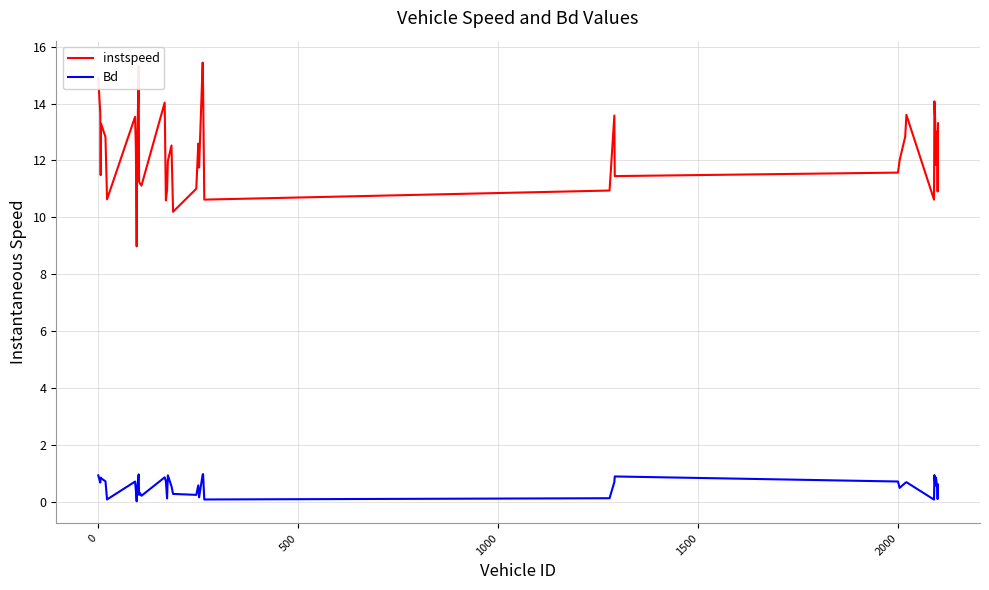

Which series has the largest range (max minus min)?

instspeed